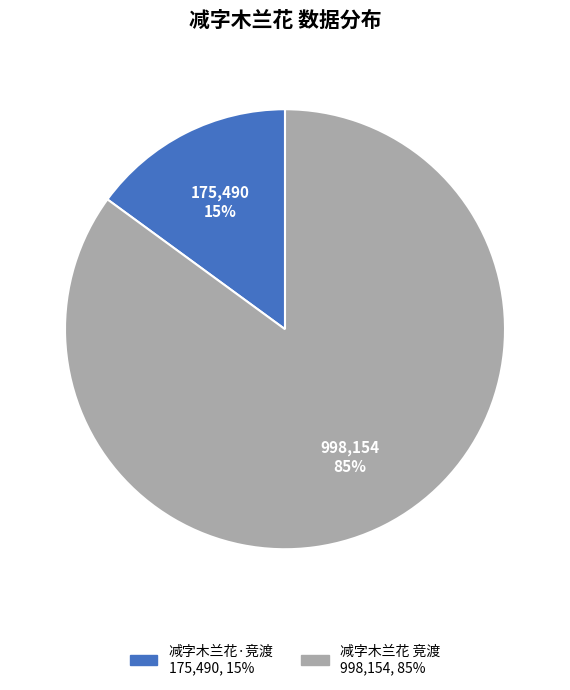

How many slices are in this pie chart?

2